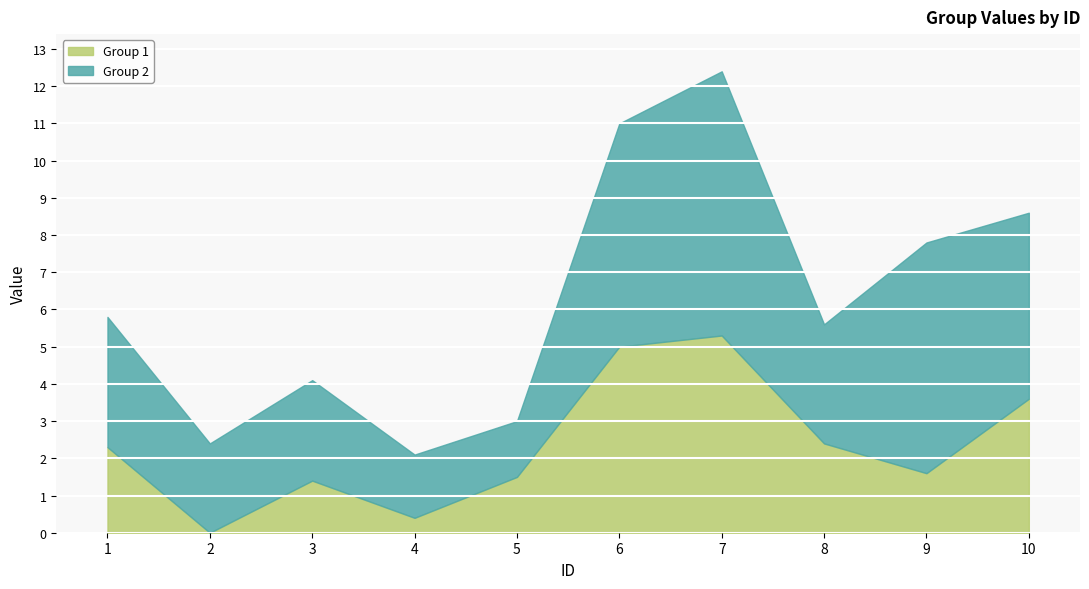

List the series in order of their peak value, lowest first.

Group 1, Group 2